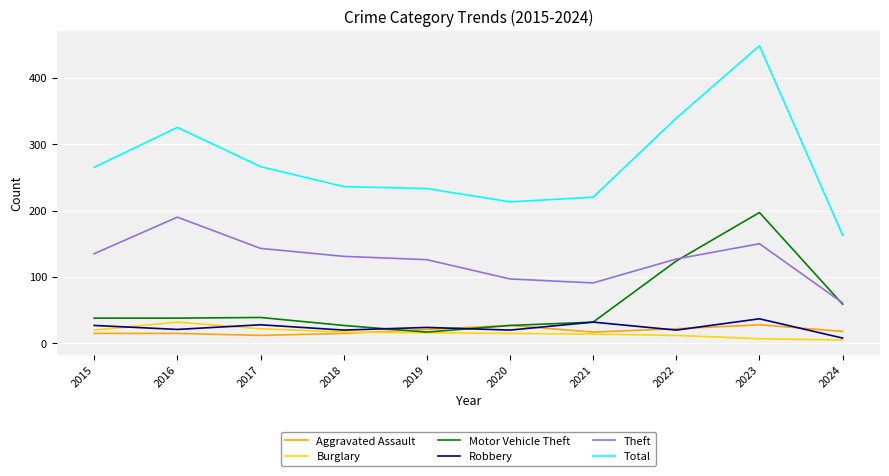

Is the value of Total at 2022 greater than the value of Aggravated Assault at 2016?

Yes